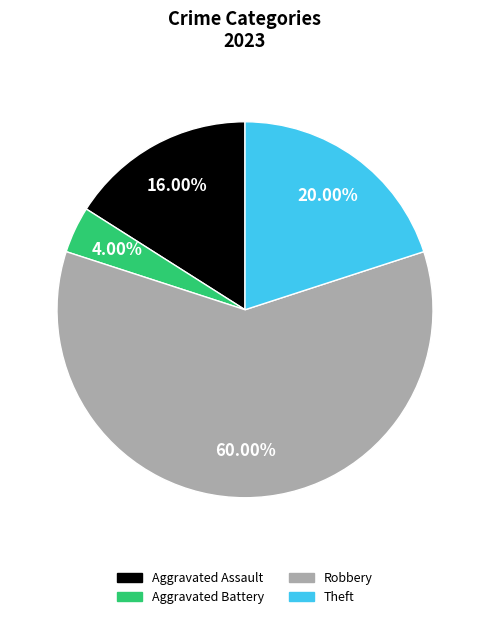

What percentage is the Theft slice, to the nearest percent?

20%